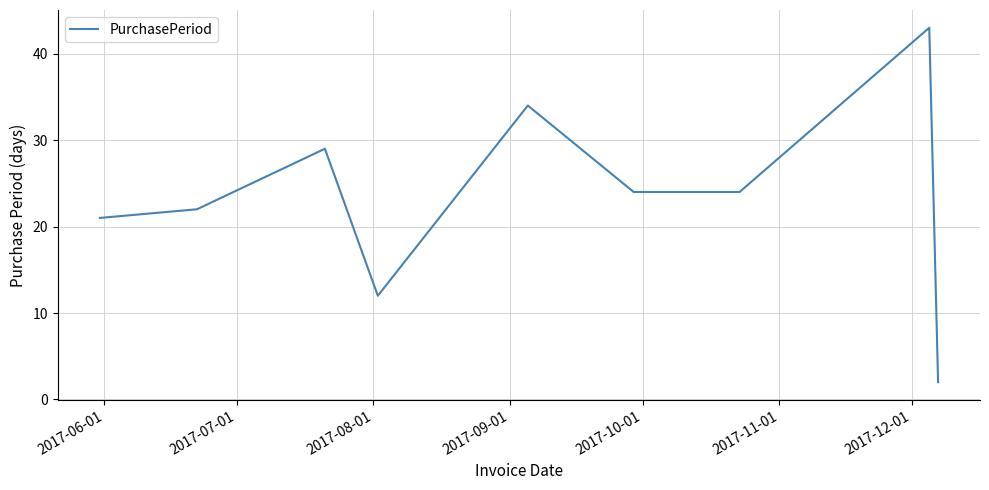

What is the difference between the maximum and minimum values?

41